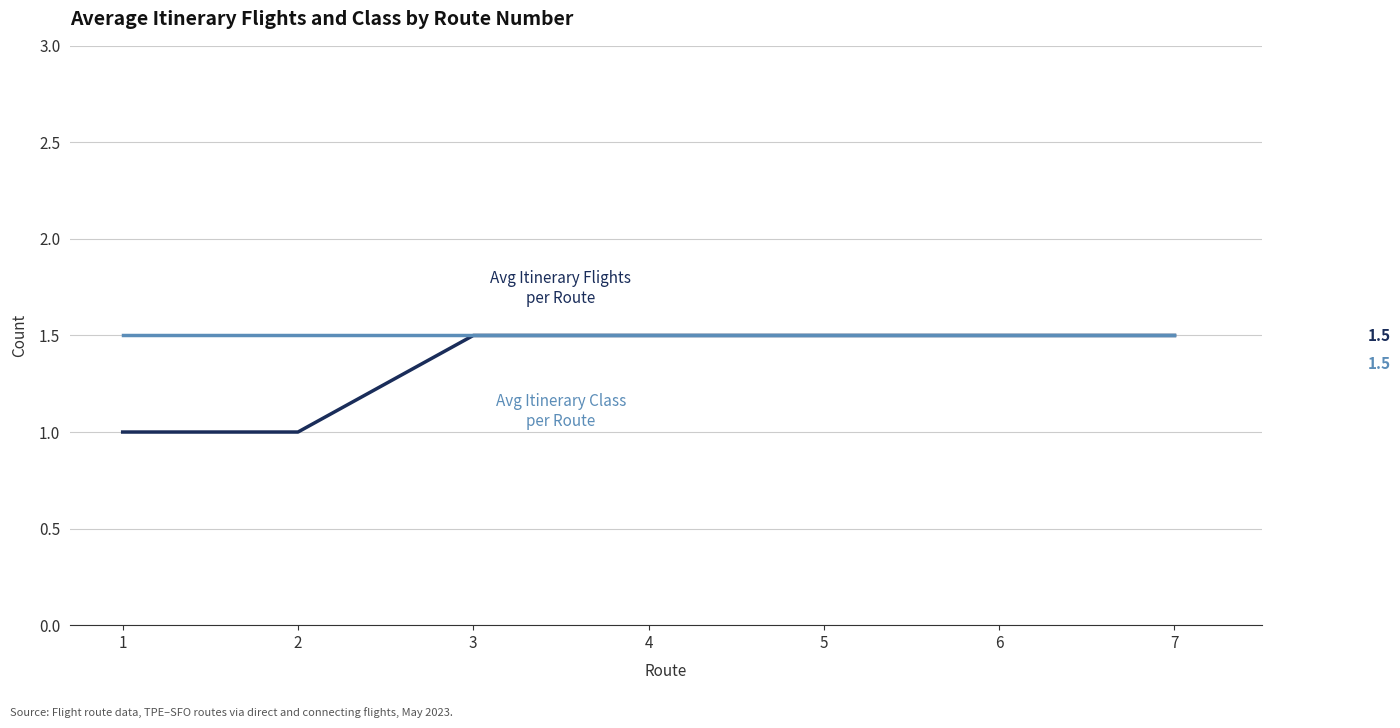

What is the spread (max minus min) of values at 2?

0.5